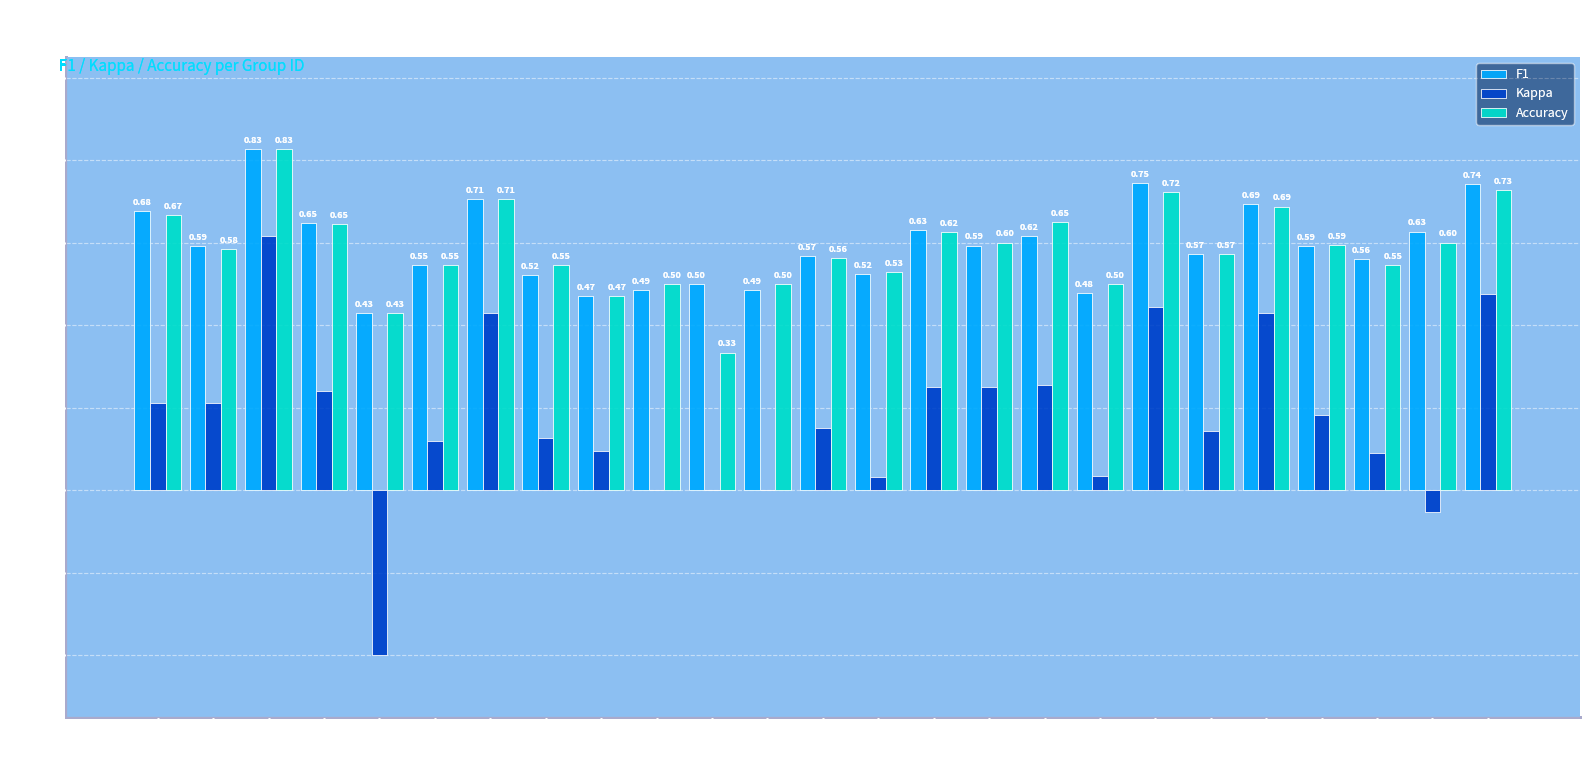

The F1 series shows 0.5 at Group 12. True or false?

True